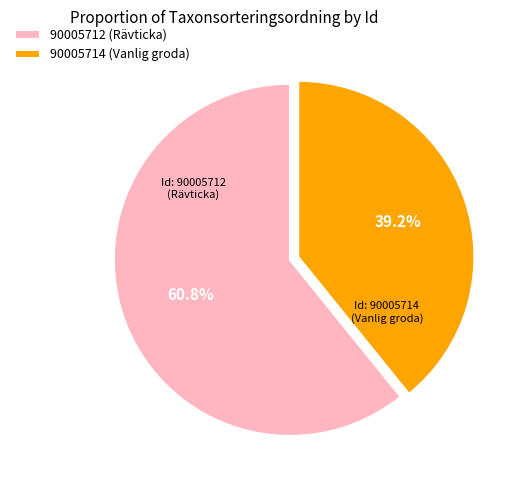

Which has a higher value, 90005712 (Rävticka) or 90005714 (Vanlig groda)?

90005712 (Rävticka)